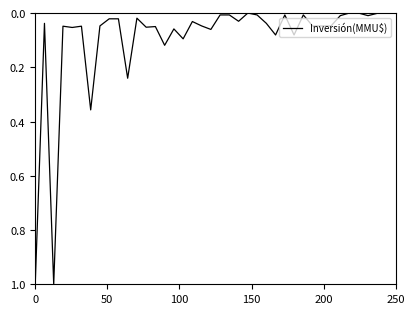

What is the greatest value displayed?

1.0